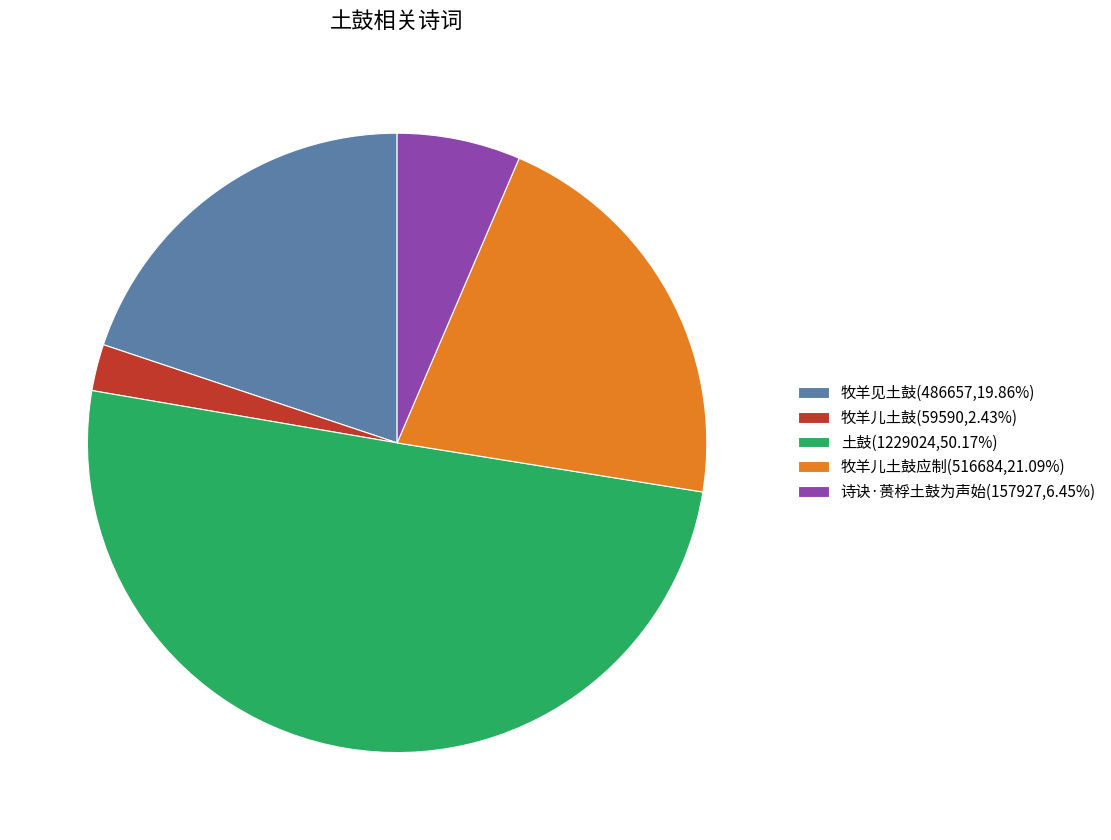

Count the number of slices in the pie.

5